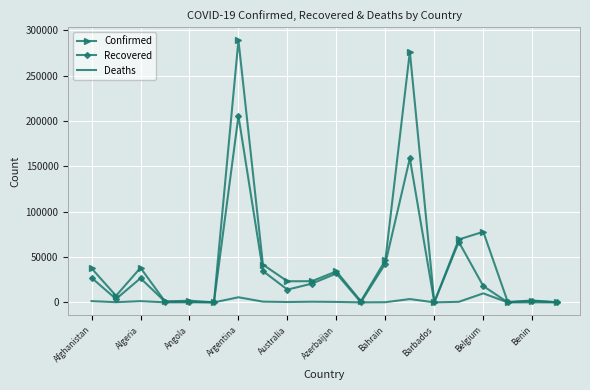

Rank the series by their average value, from lowest to highest.

Deaths, Recovered, Confirmed